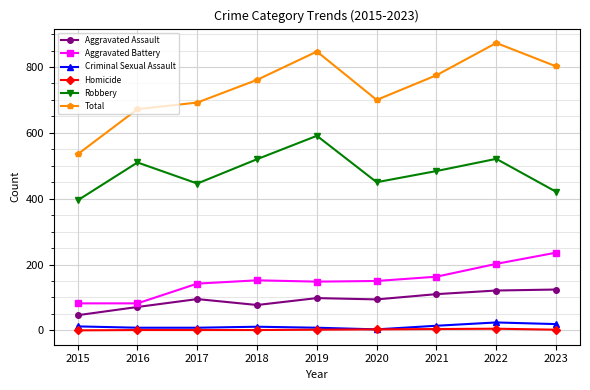

True or false: Homicide and Aggravated Assault intersect in this chart.

False